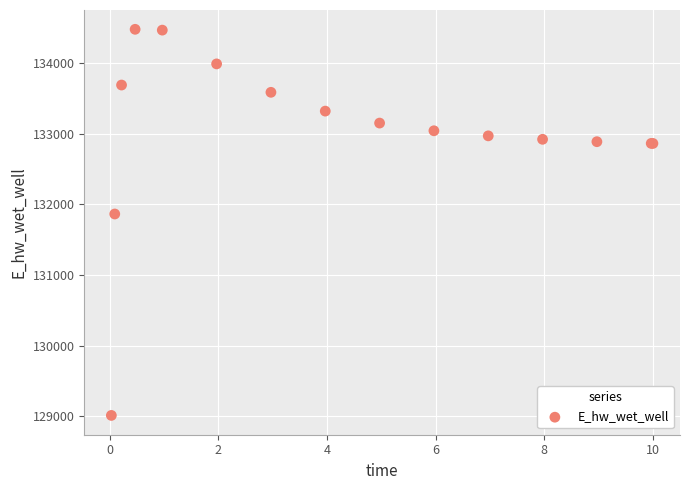

What Y value in the scatter plot is closest to 131745?

131864.1